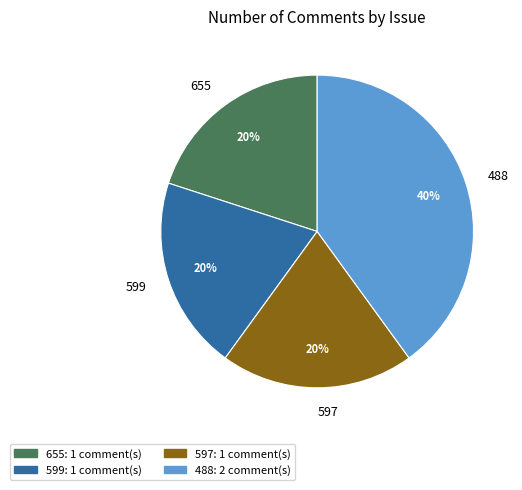

Which category has the biggest portion of the pie?

488